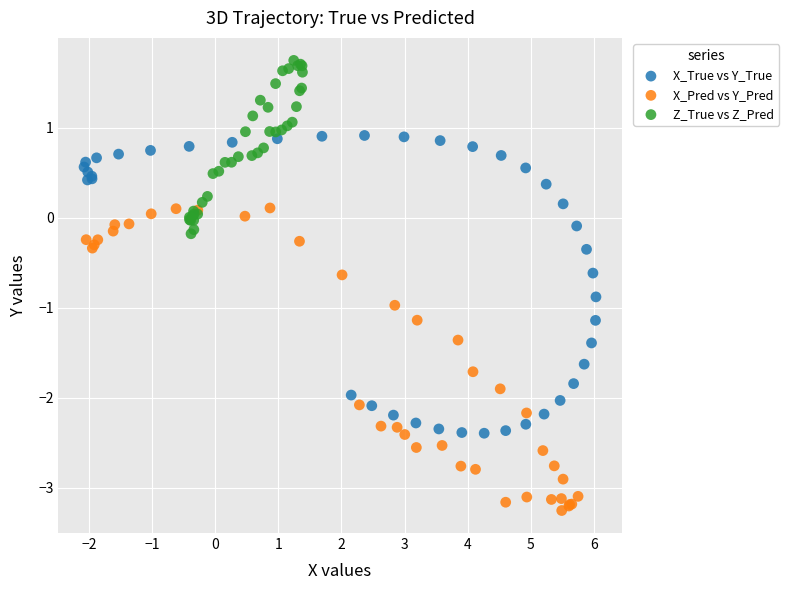

Which series reaches the maximum Y coordinate?

Z_True vs Z_Pred